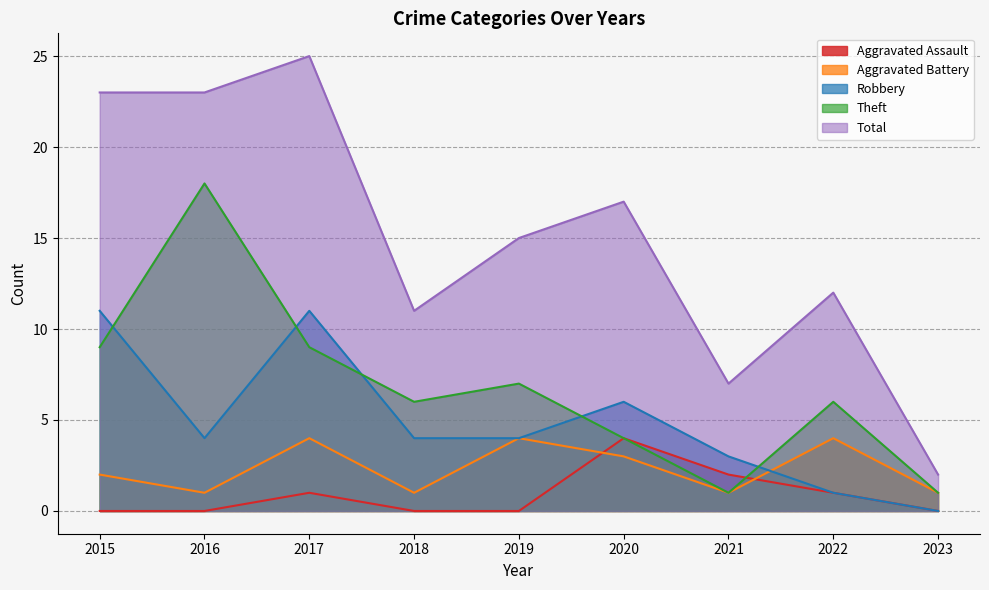

True or false: Total and Aggravated Battery intersect in this chart.

False